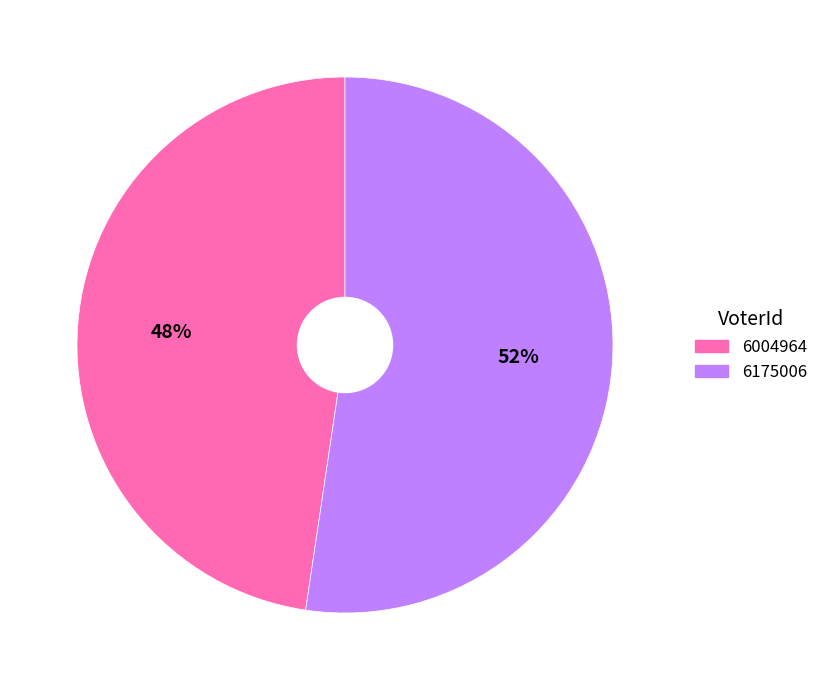

Between 6004964 and 6175006, which is larger?

6175006